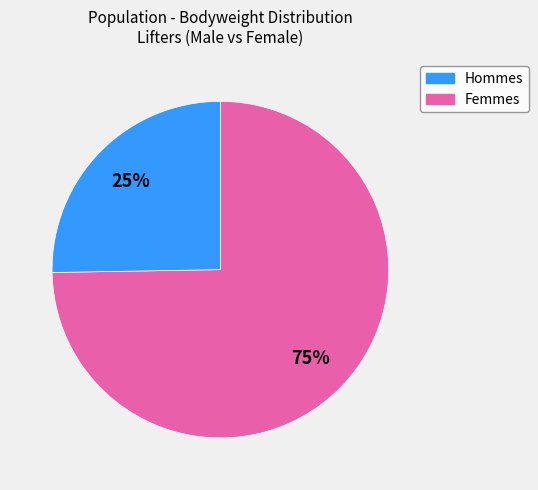

Does any single category account for the majority?

Yes